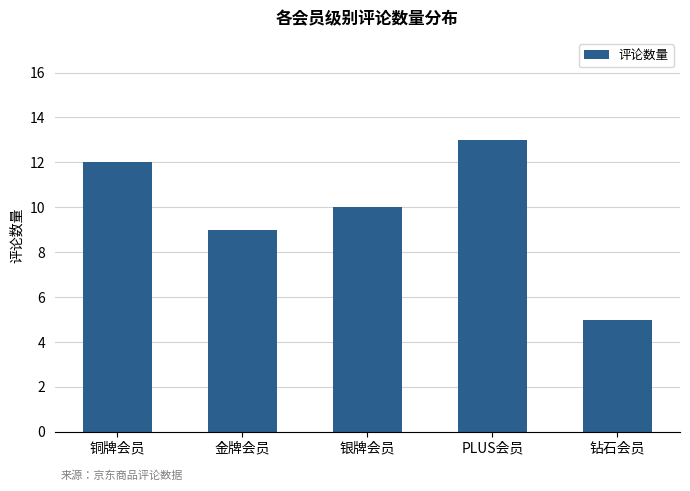

Rank the categories by value from lowest to highest.

钻石会员, 金牌会员, 银牌会员, 铜牌会员, PLUS会员